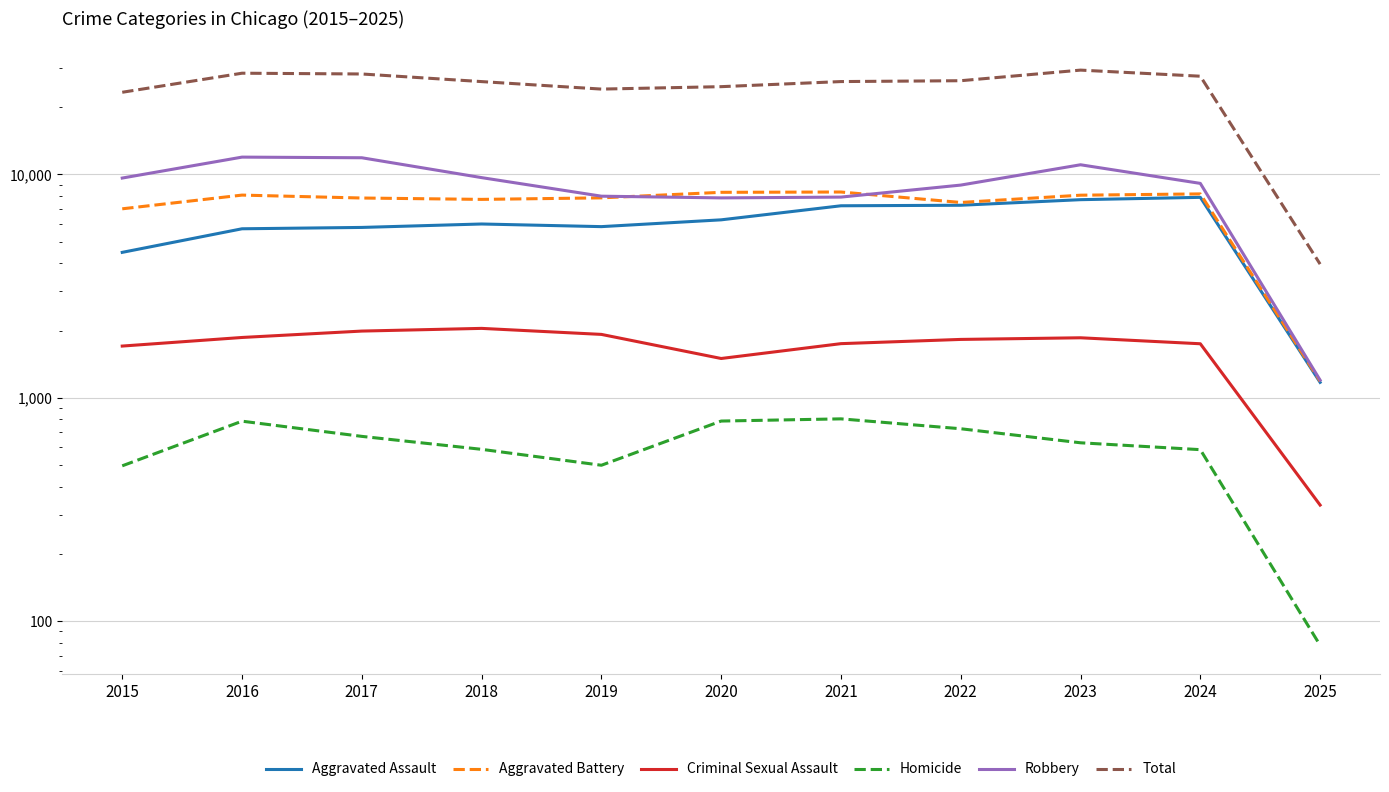

List the labels in order of Robbery value, largest first.

2016, 2017, 2023, 2018, 2015, 2024, 2022, 2019, 2021, 2020, 2025